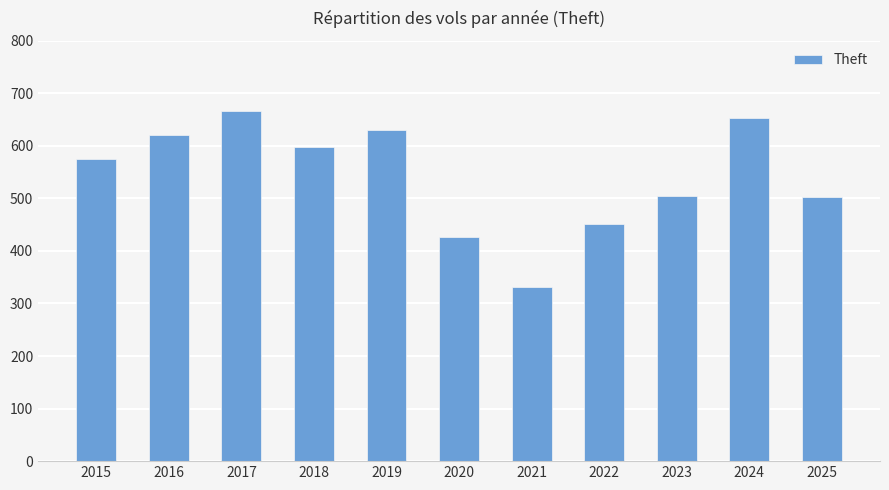

What is the ratio of the value at 2022 to the value at 2023?

0.9